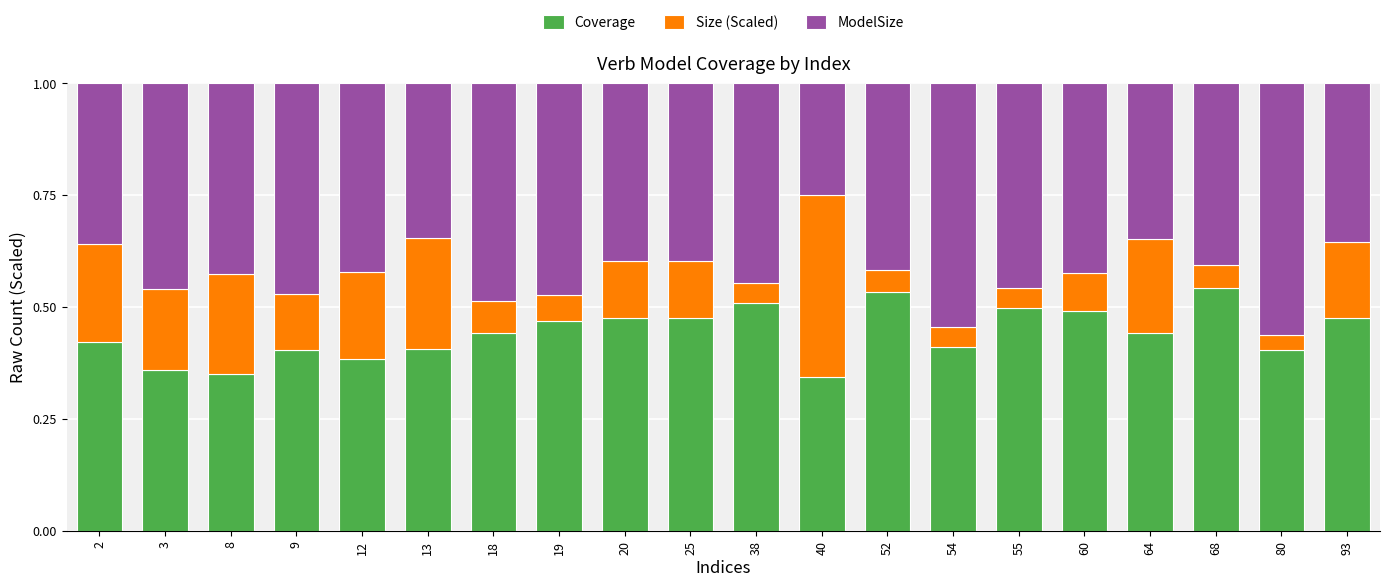

True or false: Coverage has a value of 0.2 at 2.

False